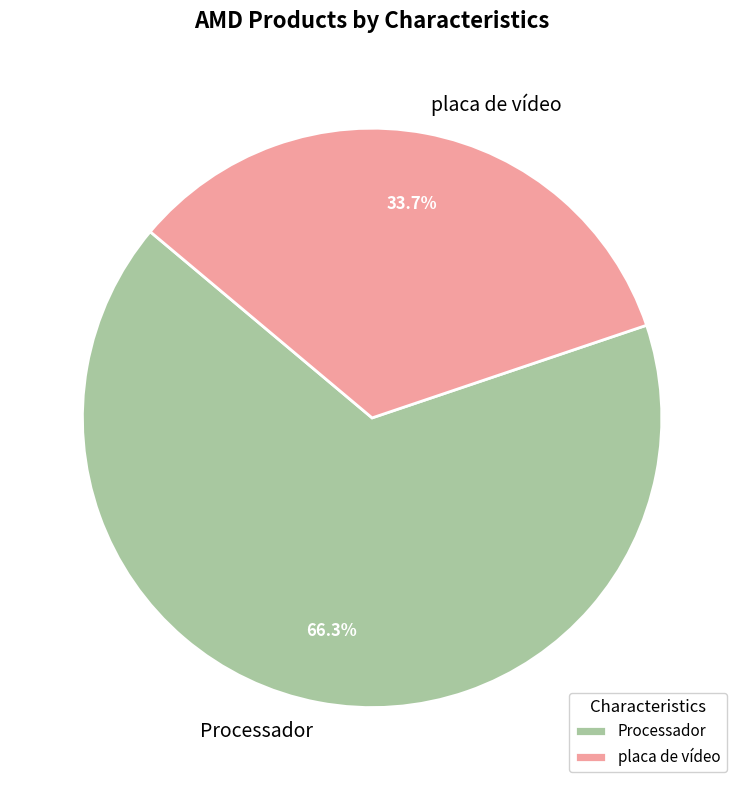

Which has a higher value, Processador or placa de vídeo?

Processador